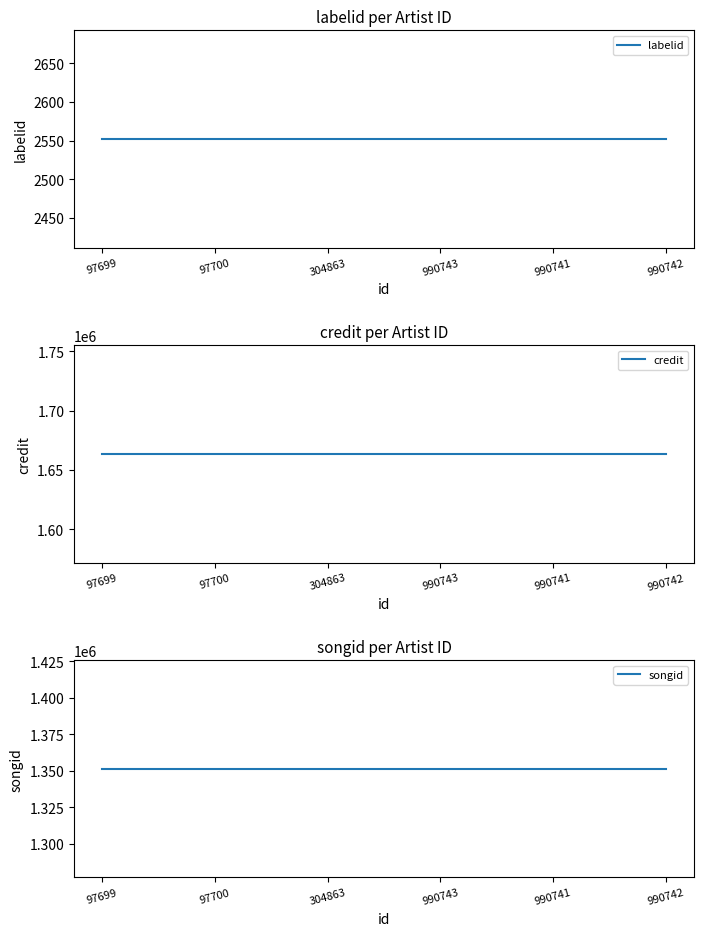

How many lines are shown in the chart?

3